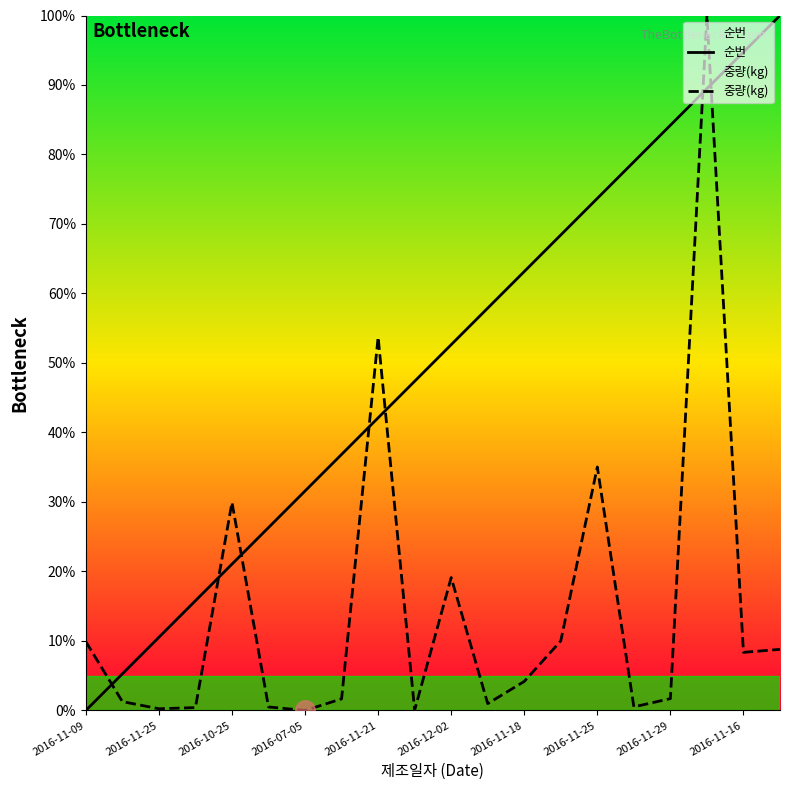

What is the value of the 중량(kg) point at the 16th from the left?

0.5